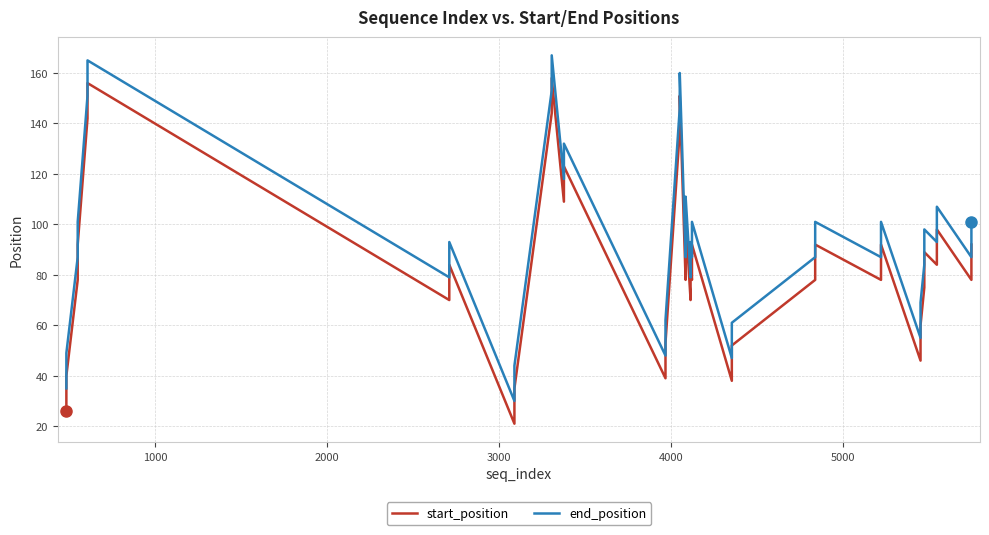

Reading right to left, what are all the values shown in this chart?

start_position: 92	78	98	84	89	75	60	46	92	78	92	78	52	38	92	78	84	70	102	88	92	78	151	137	53	39	123	109	158	144	35	21	84	70	156	142	92	78	40	26
end_position: 101	87	107	93	98	84	69	55	101	87	101	87	61	47	101	87	93	79	111	97	101	87	160	146	62	48	132	118	167	153	44	30	93	79	165	151	101	87	49	35